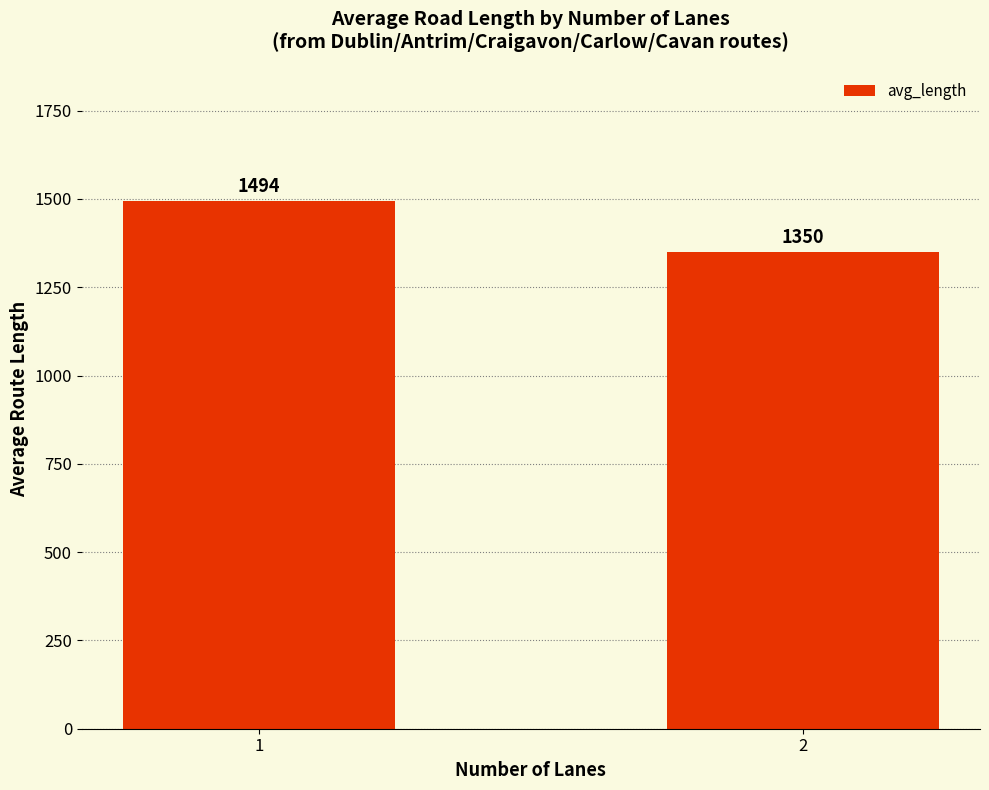

List the labels in order of value, largest first.

1, 2